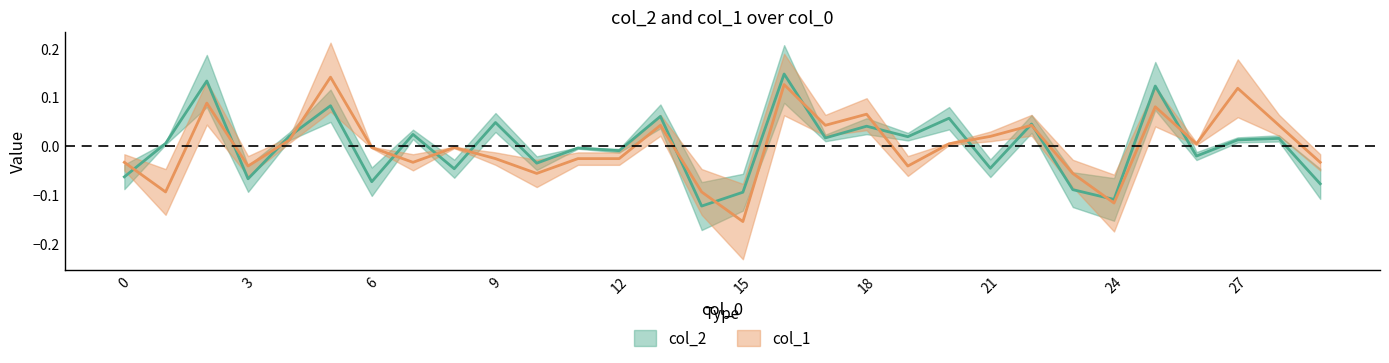

Is it true that col_1 equals -0.0 at 12?

True